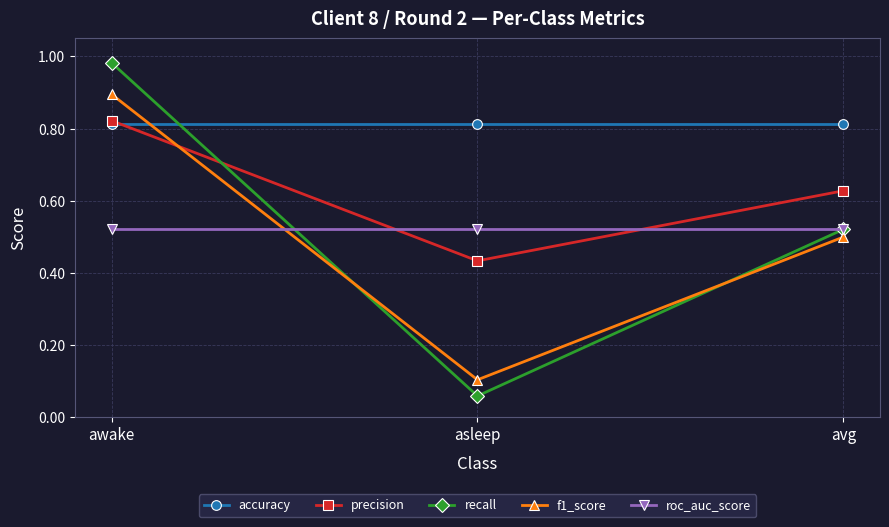

What is the total value across all series at awake?

4.0